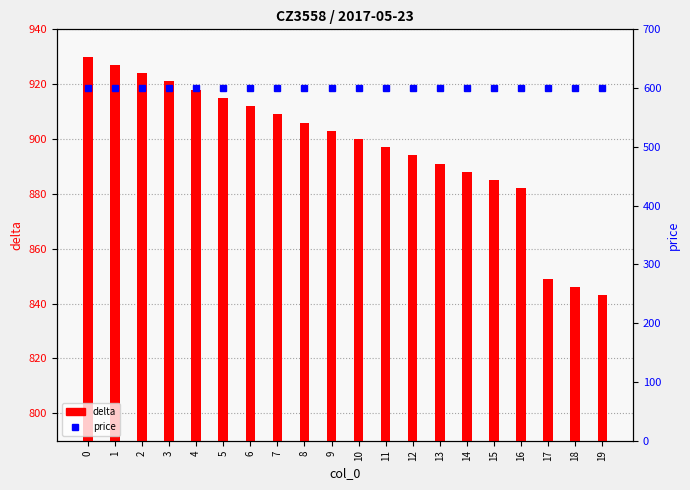

At which label is delta closest to 886?

15